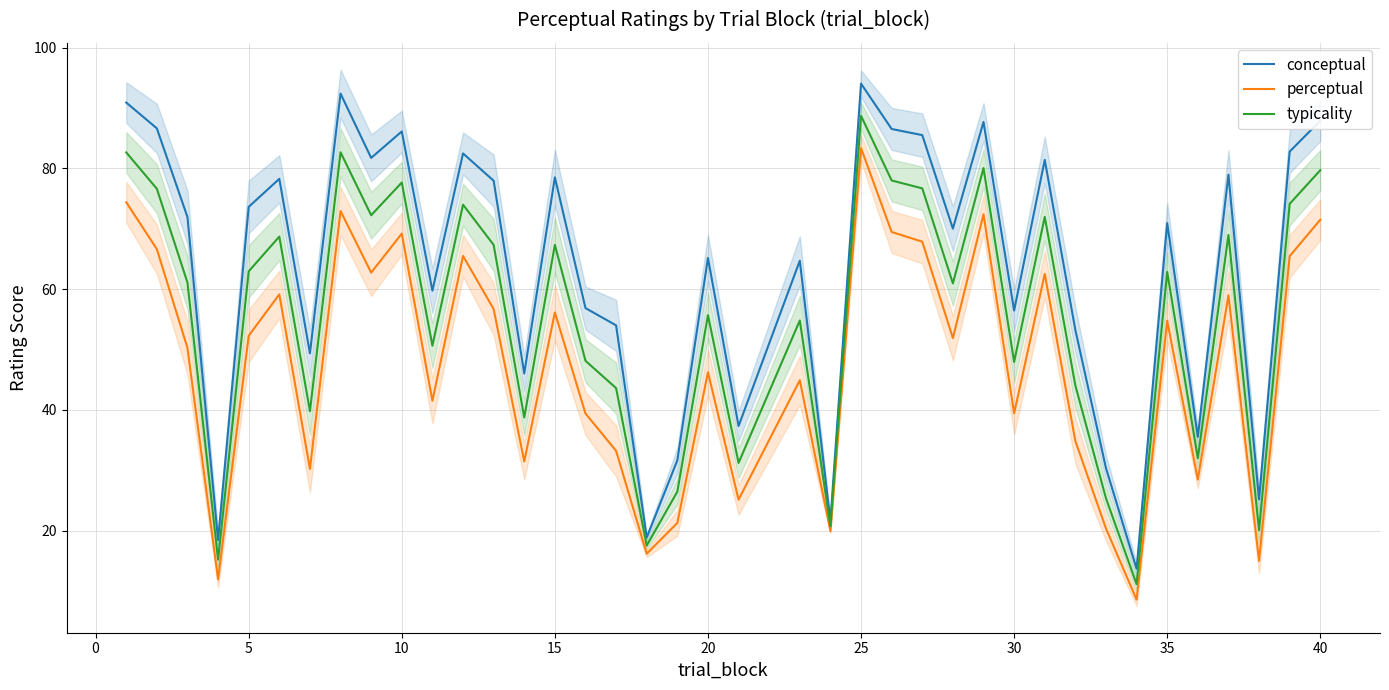

What is the average value of the perceptual series?

47.5